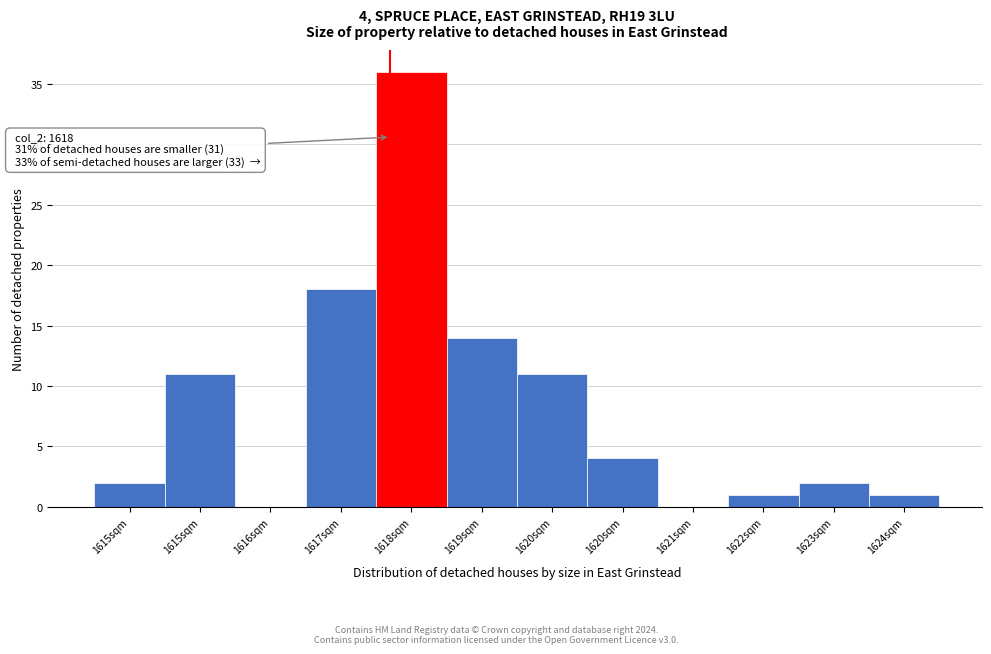

Are the bars horizontal?

No